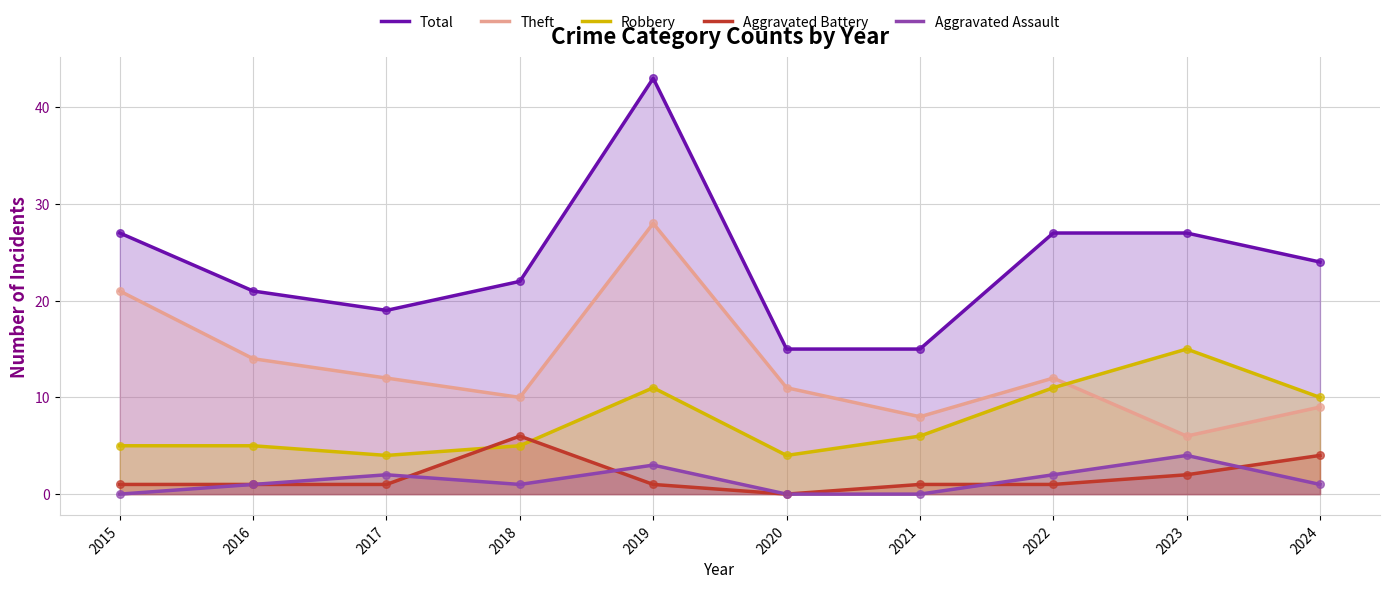

At which category is the sum across all series the highest?

2019